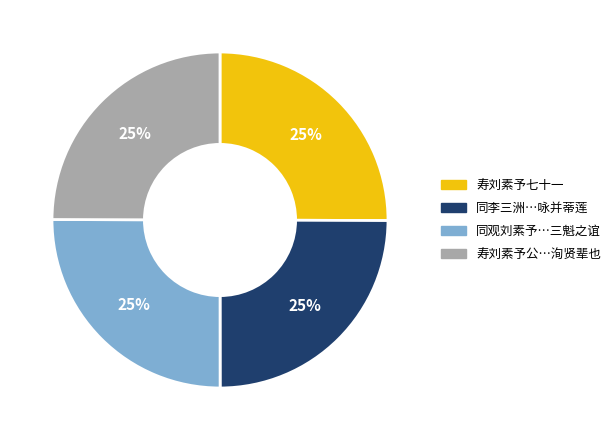

To the nearest percent, what is the average slice percentage?

25%